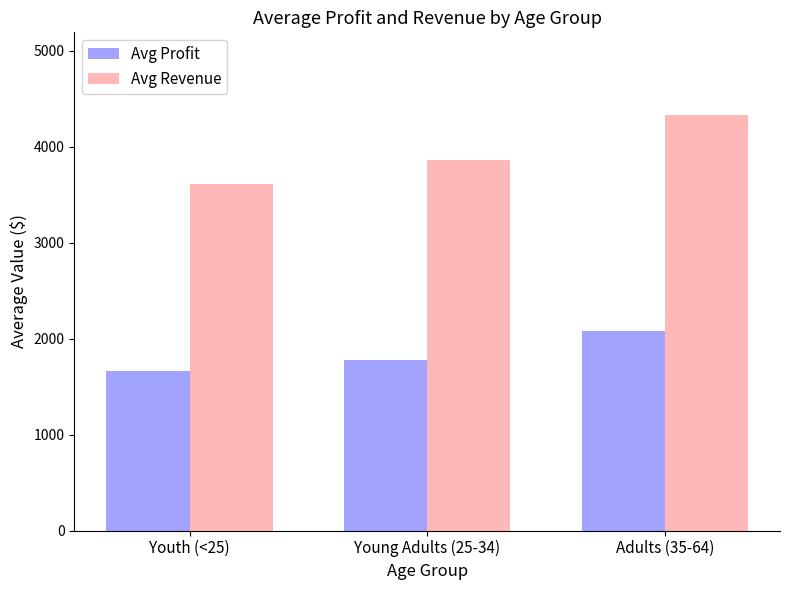

Rank the series at Youth (<25) from lowest to highest value.

Avg Profit, Avg Revenue